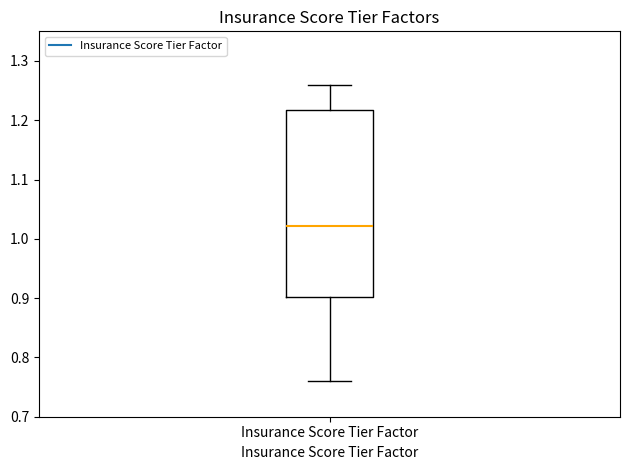

Where does the upper whisker of the box for Insurance Score Tier Factor end on the y-axis? The values are not printed on the chart, so give them approximately, as read against the axis.

1.26